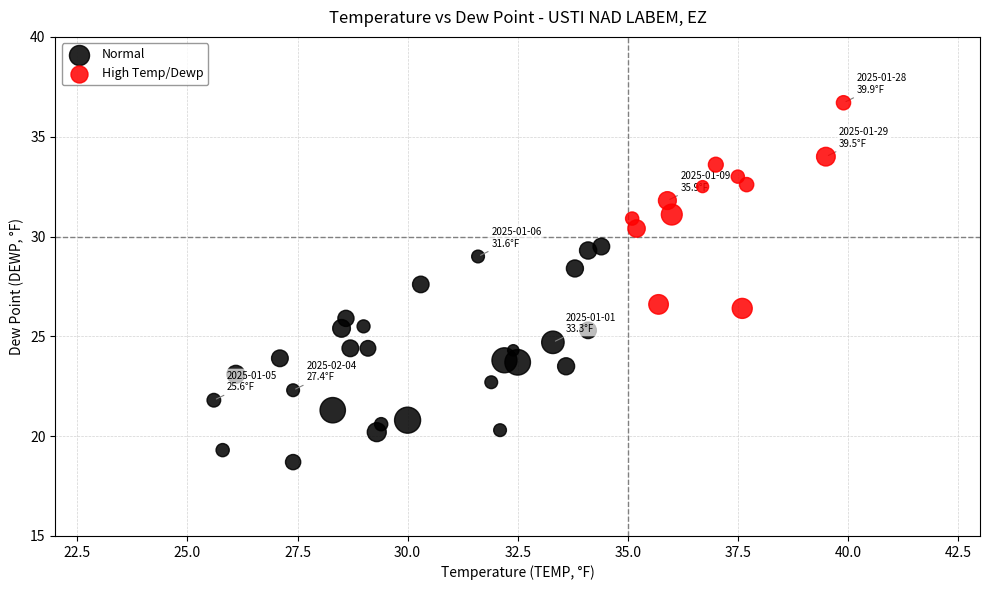

Which series reaches the minimum Y coordinate?

Normal